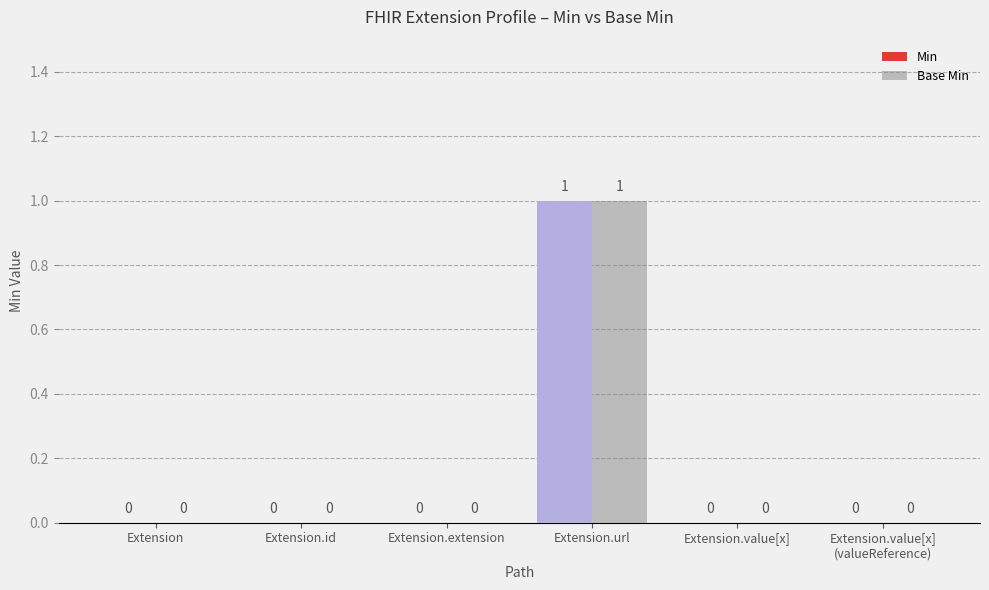

At which category is the sum across all series the highest?

Extension.url